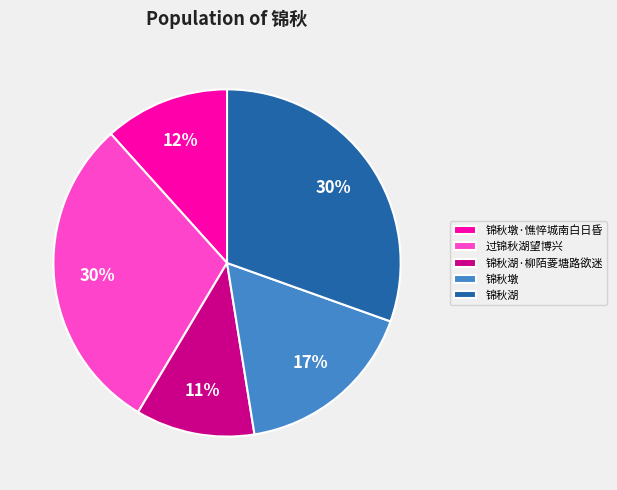

Which has a higher value, 锦秋湖 or 锦秋湖·柳陌菱塘路欲迷?

锦秋湖